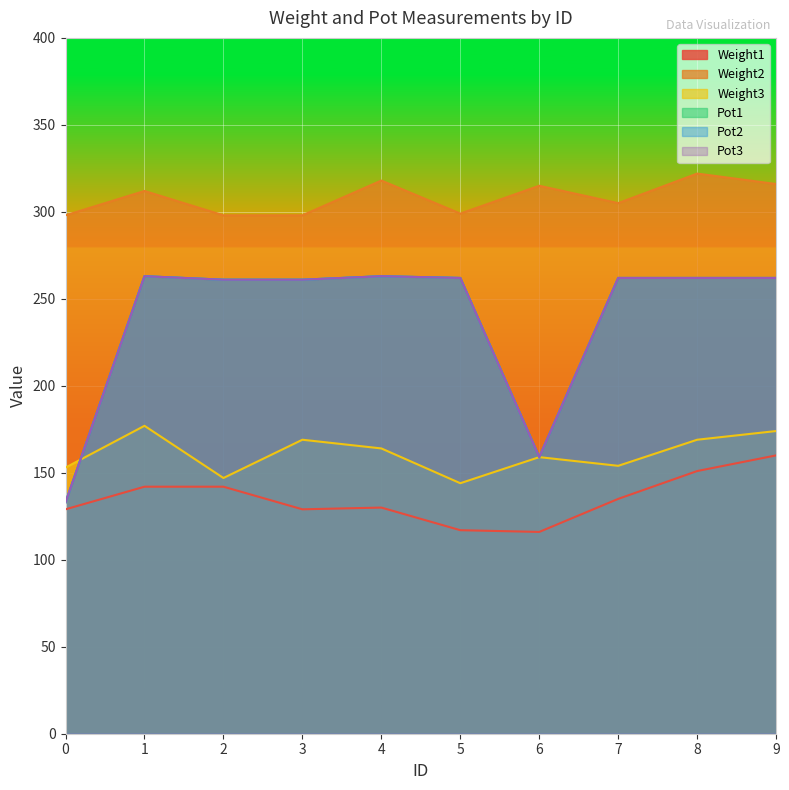

Where do Pot3 and Weight3 first cross each other?

0 and 1